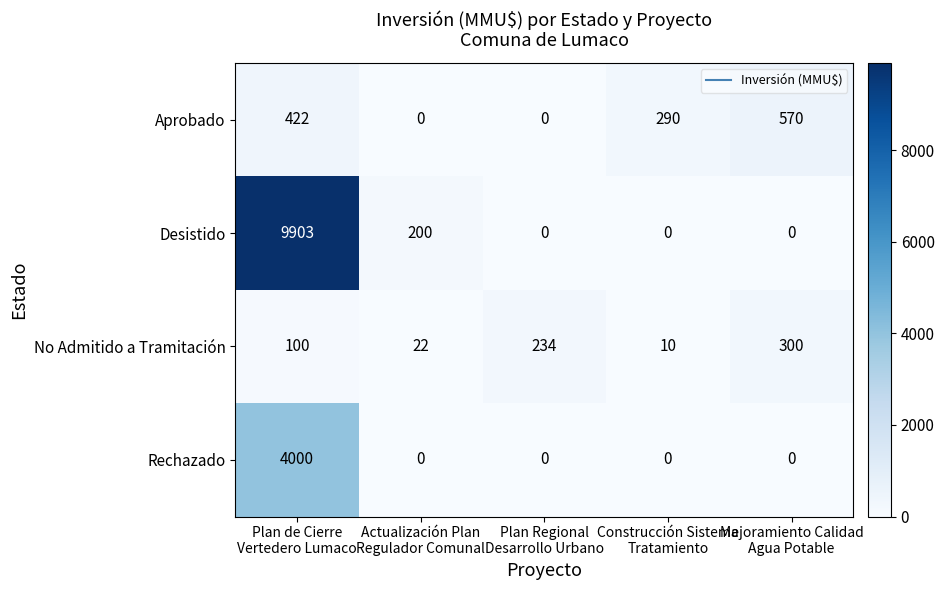

What is the spread (max minus min) of values at Construcción Sistema
Tratamiento?

290